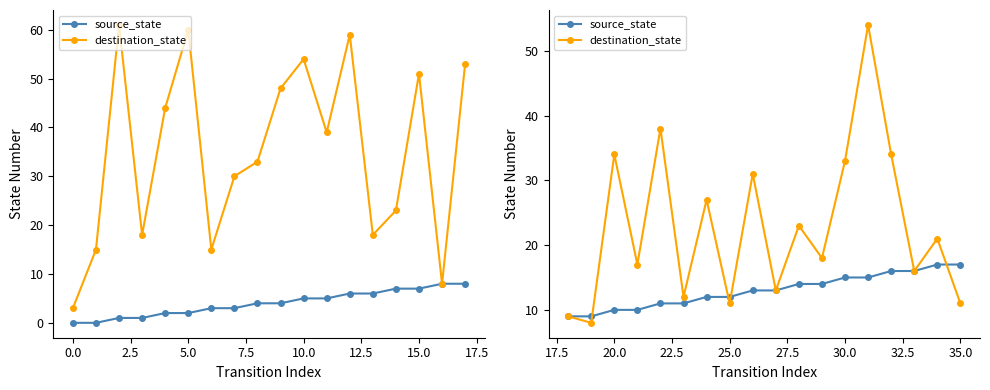

After their last crossing, which series has the higher values: source_state or destination_state?

source_state